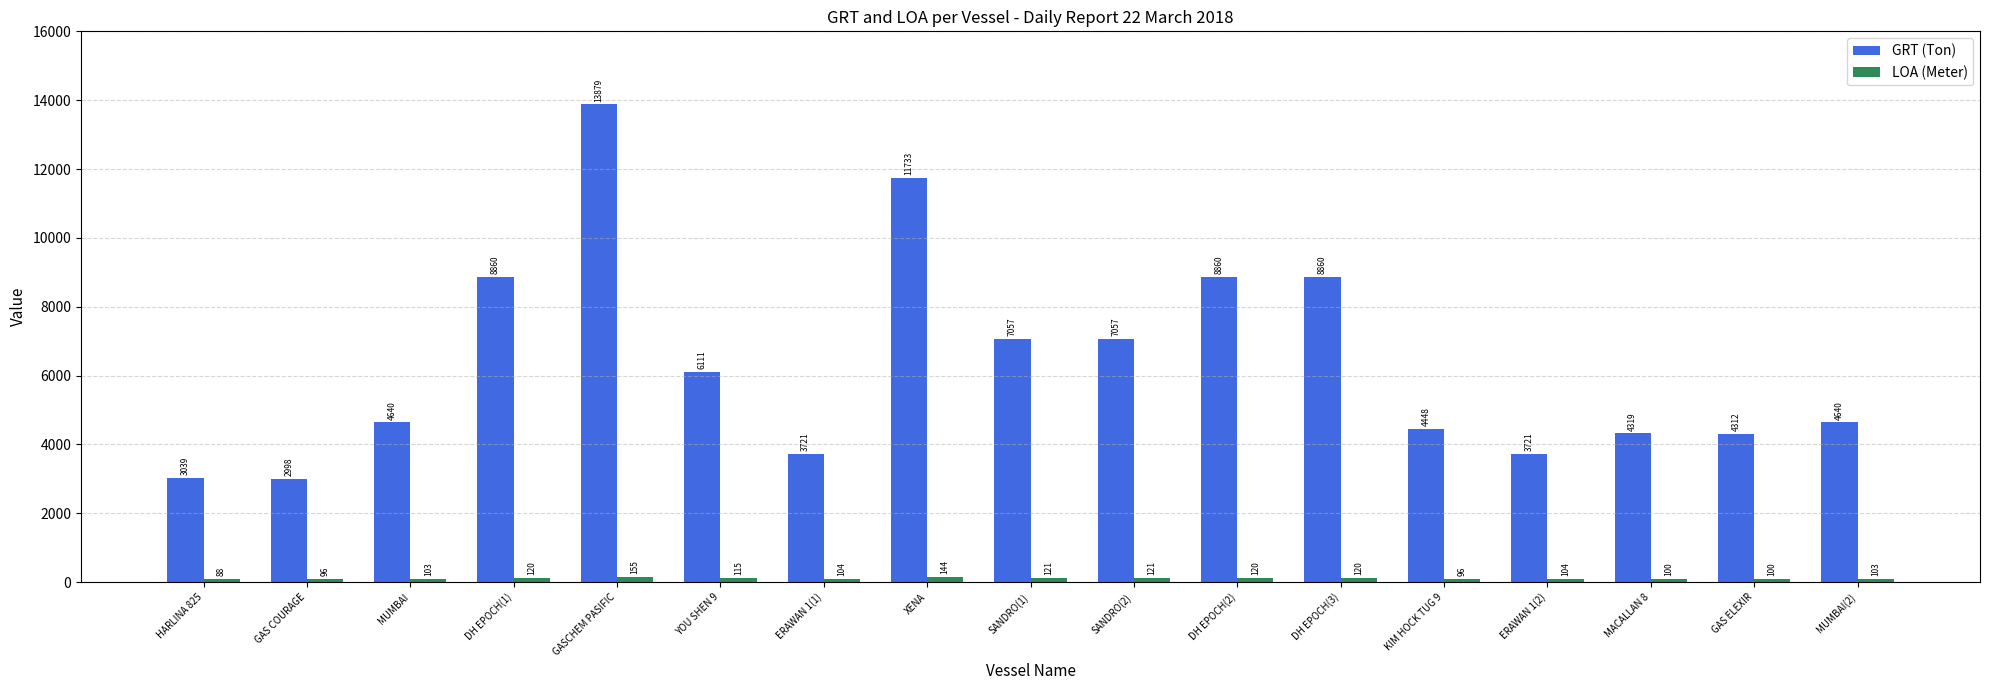

What position from the right is GAS ELEXIR?

2